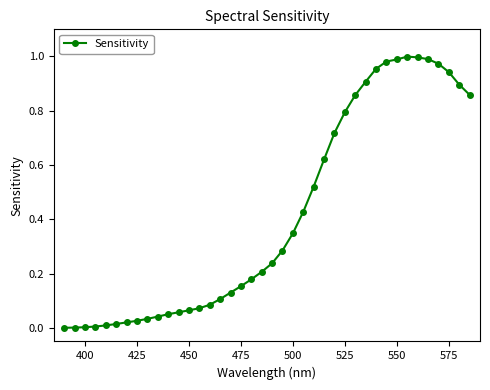

What is the sum of all values?

16.6